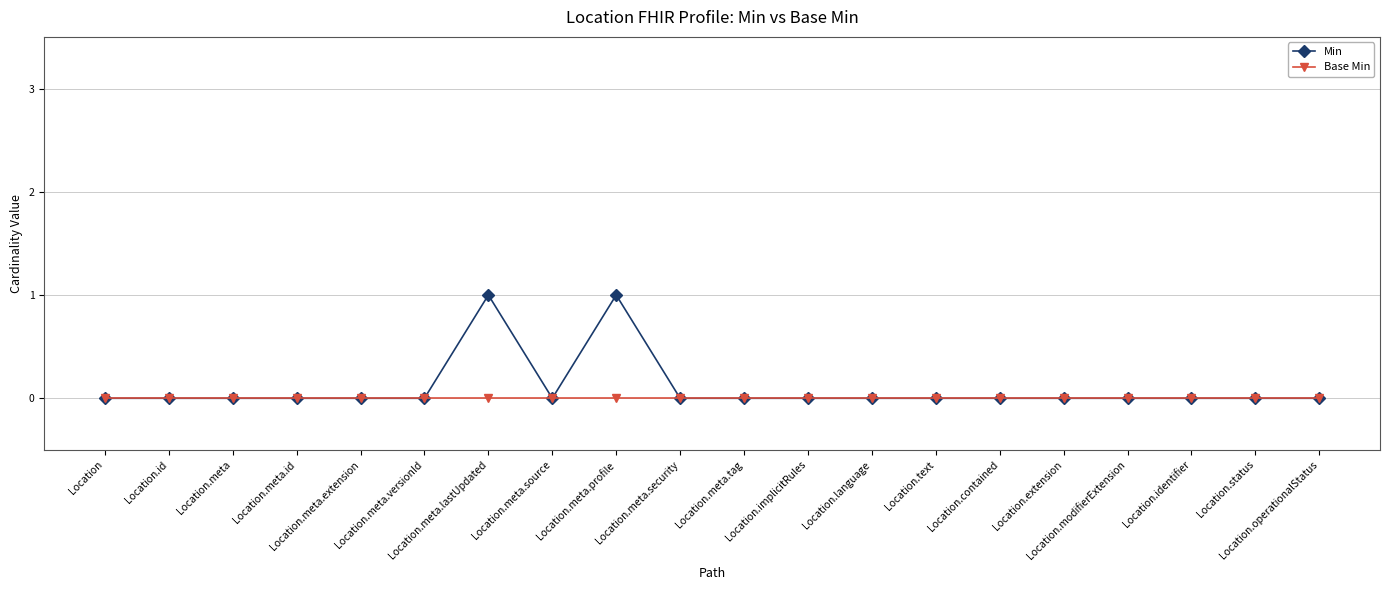

What is the sum of the Min values at Location.meta and Location.meta.profile?

1